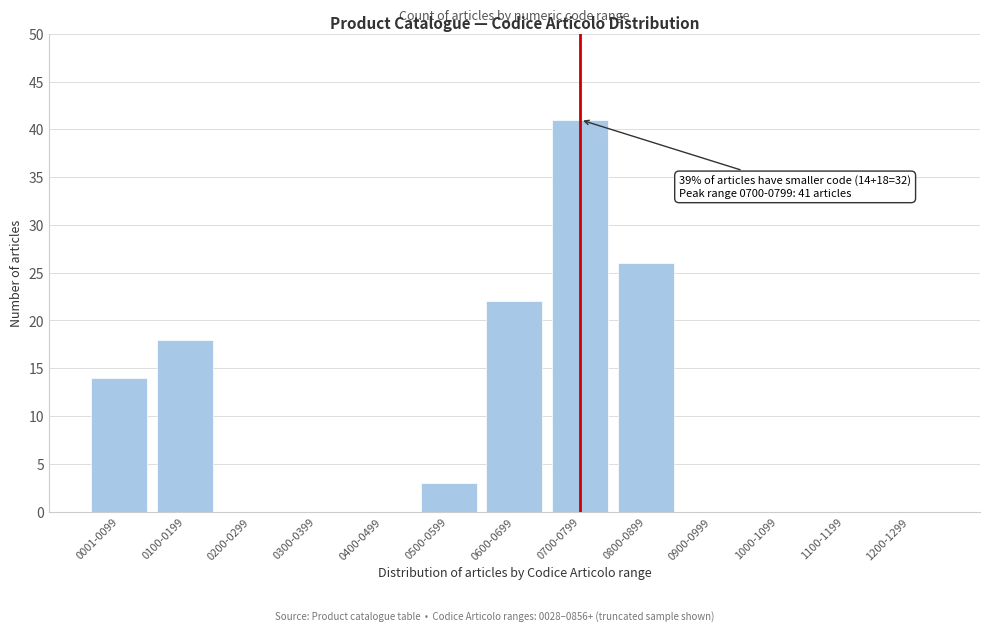

Reading left to right, extract all data points from this chart.

0001-0099=14	0100-0199=18	0200-0299=0	0300-0399=0	0400-0499=0	0500-0599=3	0600-0699=22	0700-0799=41	0800-0899=26	0900-0999=0	1000-1099=0	1100-1199=0	1200-1299=0